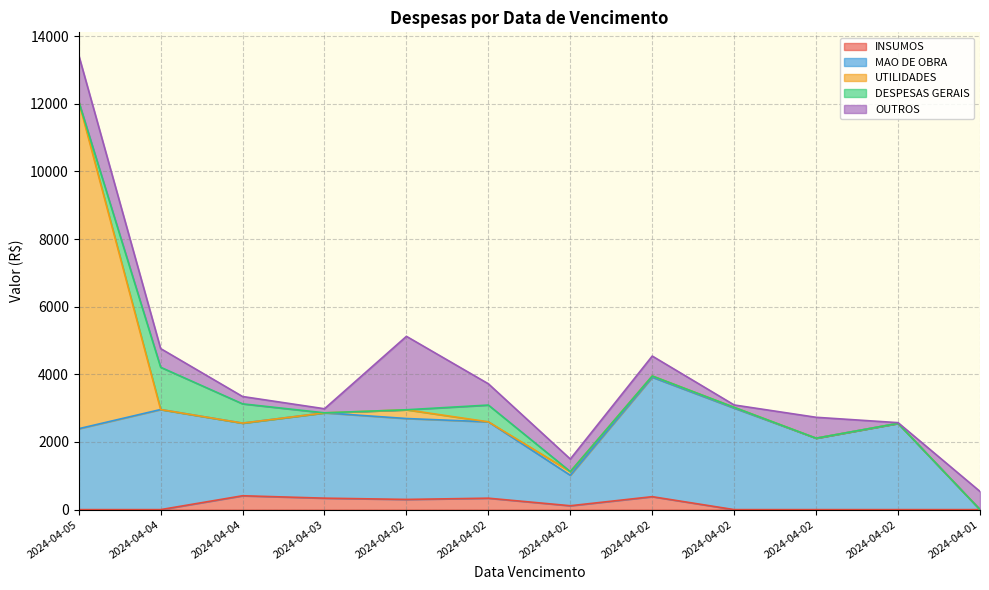

Does the chart have visible grid lines?

Yes